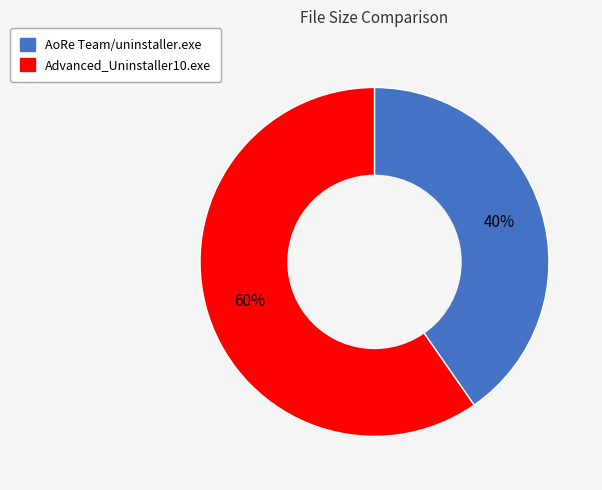

Rank the categories by value from highest to lowest.

Advanced_Uninstaller10.exe, AoRe Team/uninstaller.exe